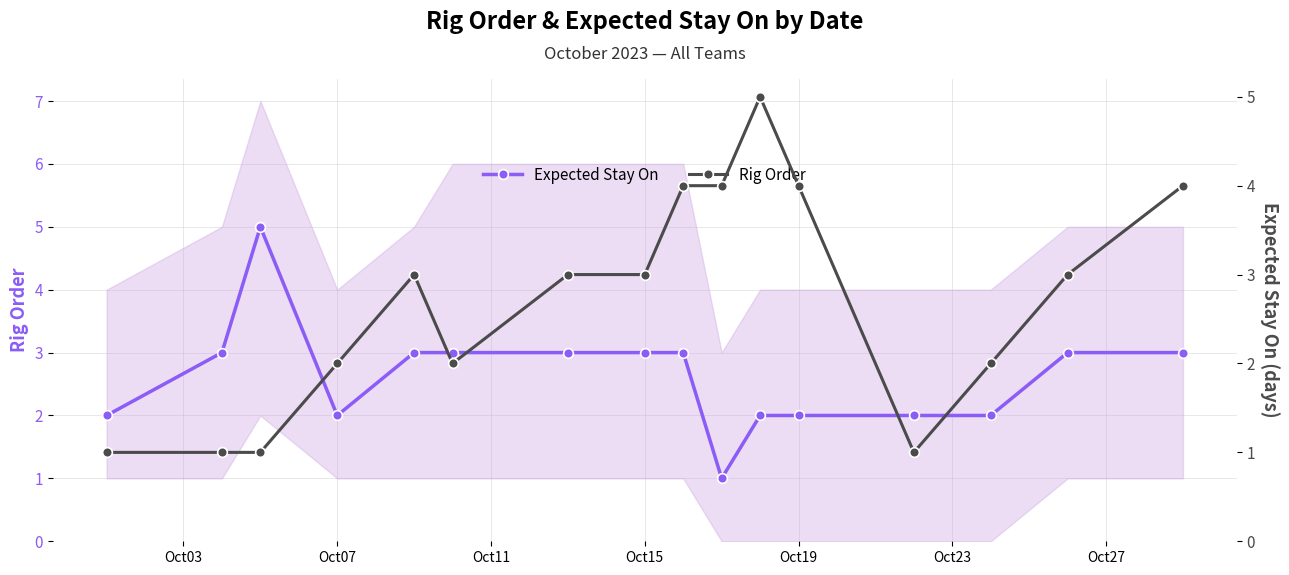

How many interior local valleys does the Rig Order series have?

2